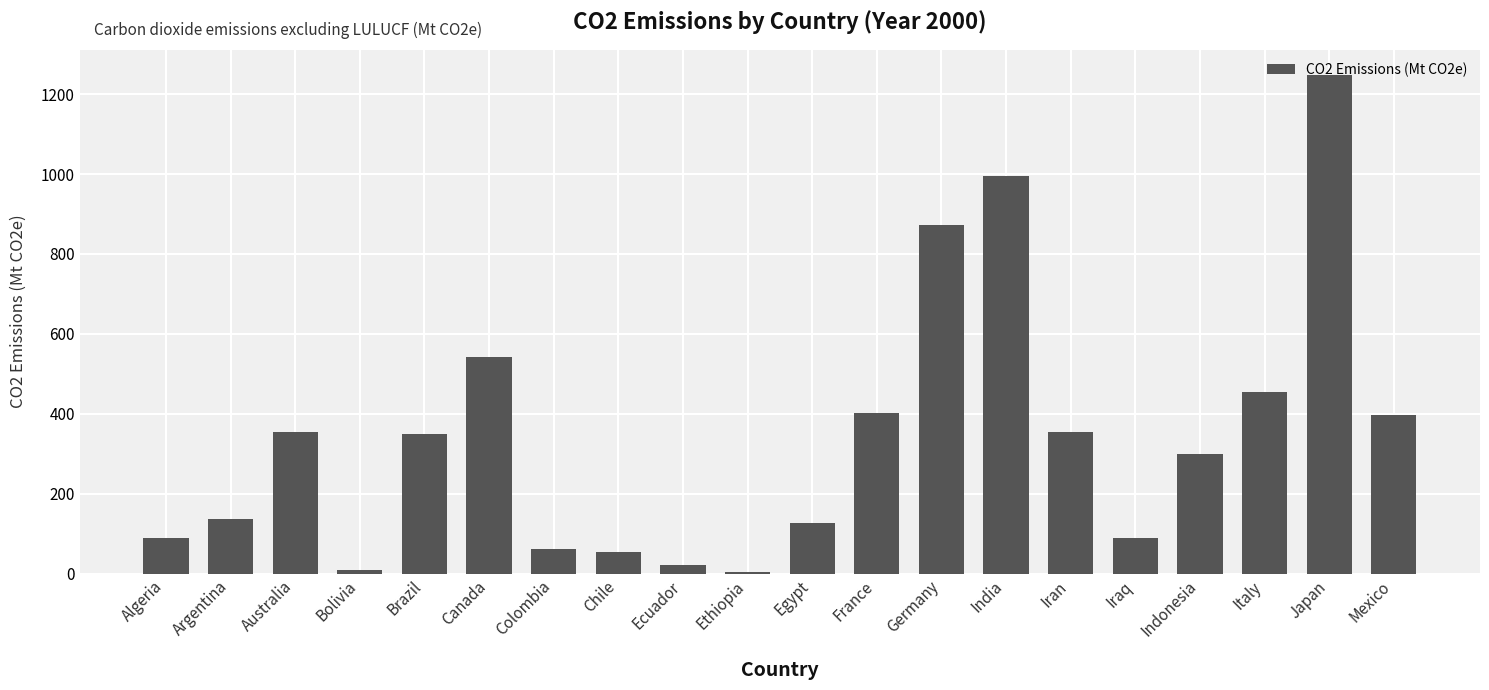

The chart shows a value of 8.2 at Bolivia. True or false?

True